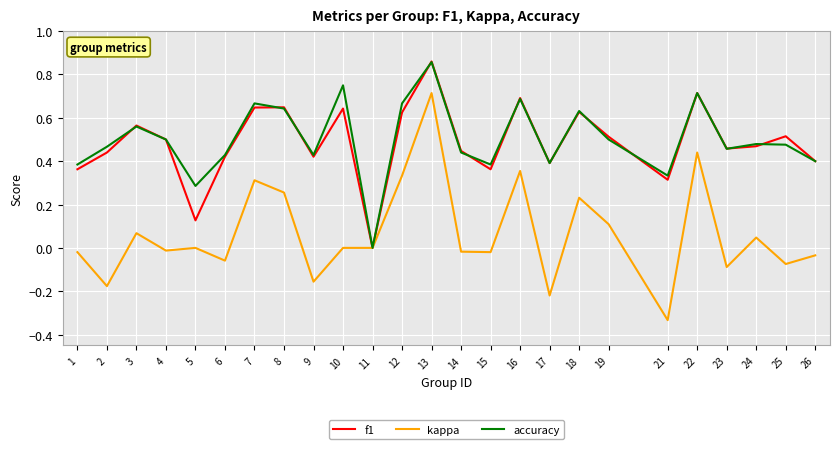

What is the total value across all series at 8?

1.5